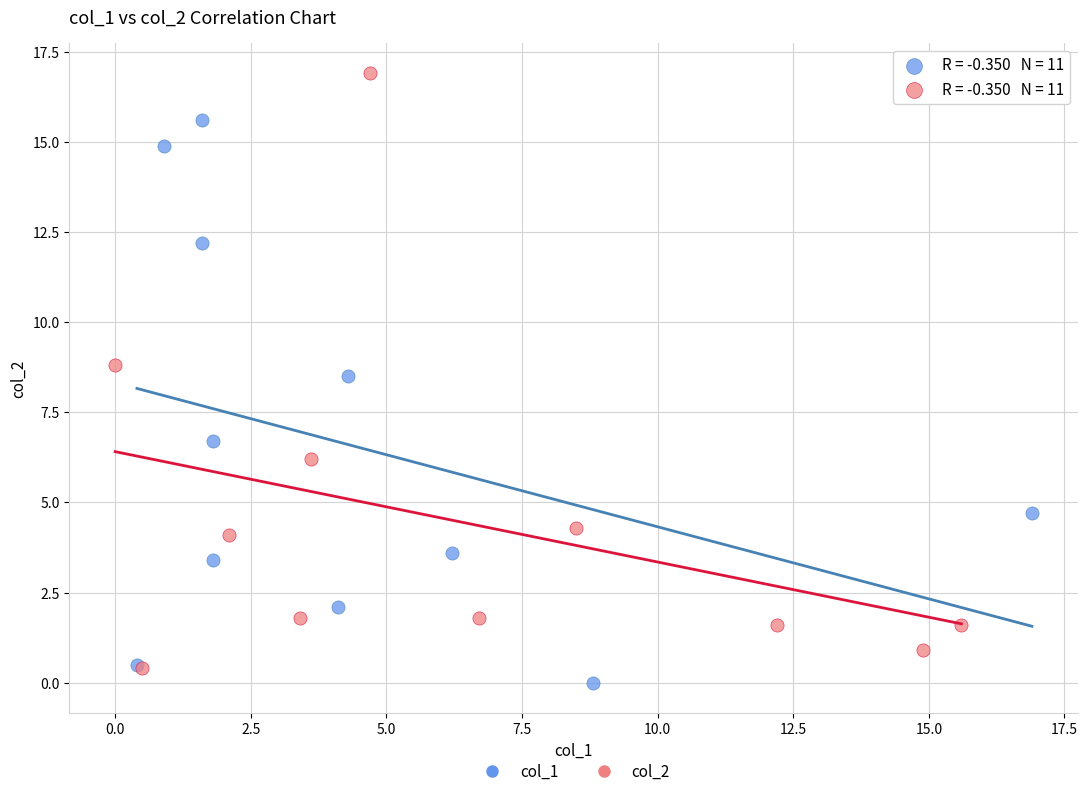

What are all the series names shown in the legend?

col_1, col_2